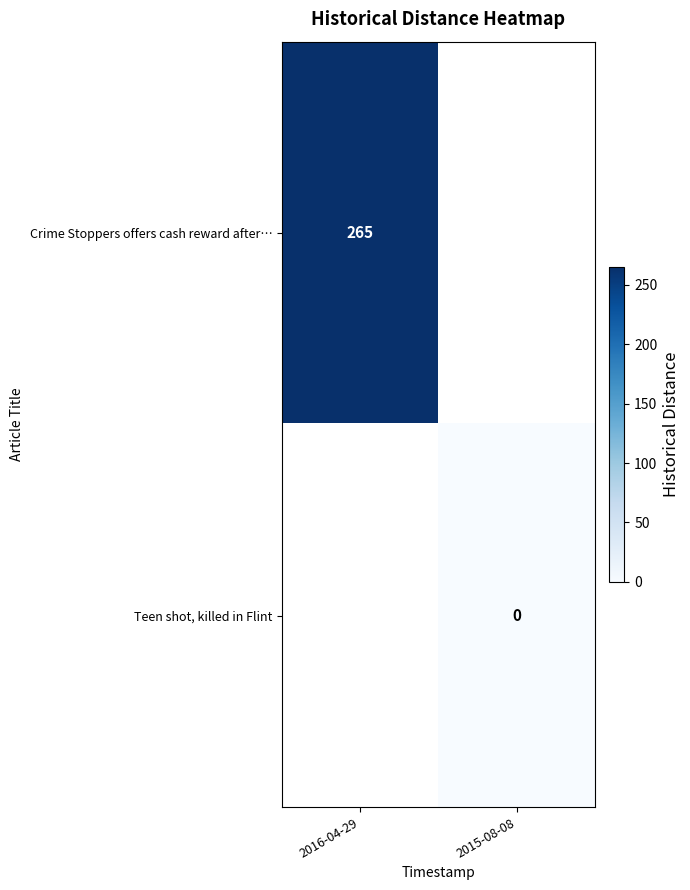

What is the maximum value shown in the chart?

265.0